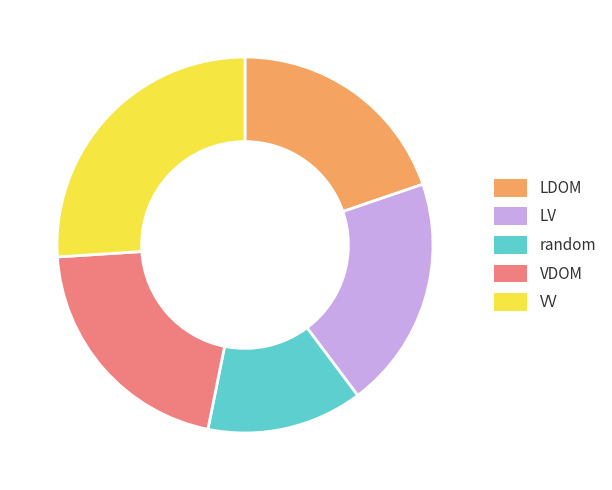

What is the ratio of the value at VDOM to the value at VV?

0.8